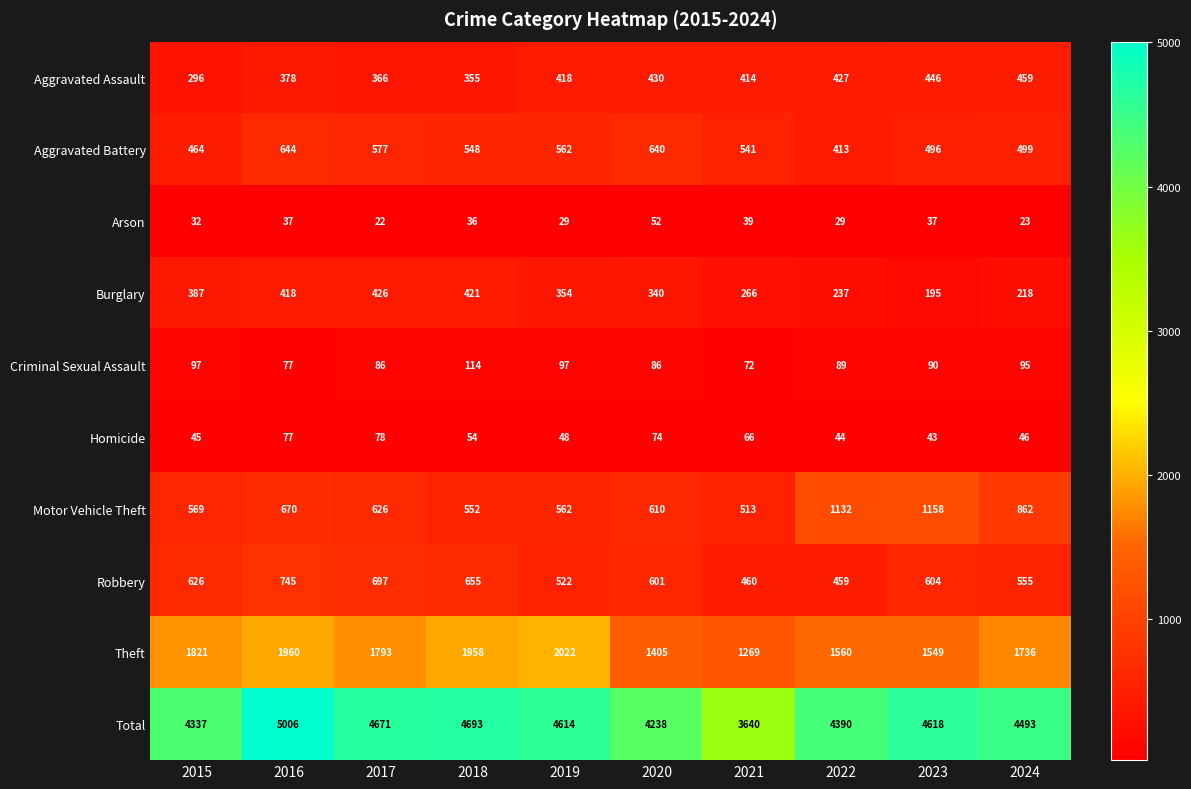

What is the difference between the highest and lowest values at 2017?

4649